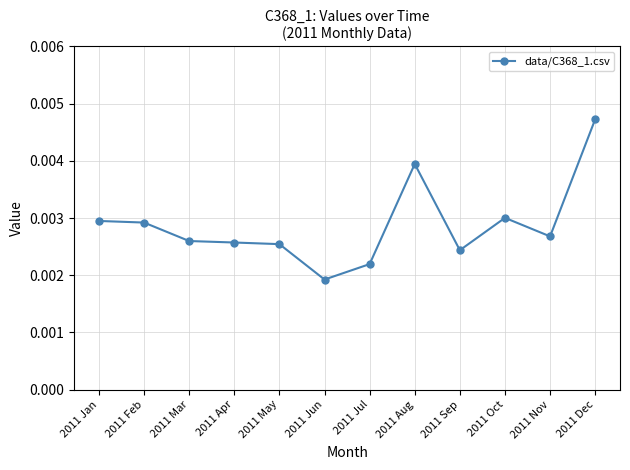

True or false: there are more than 1 points higher than both neighbors.

True